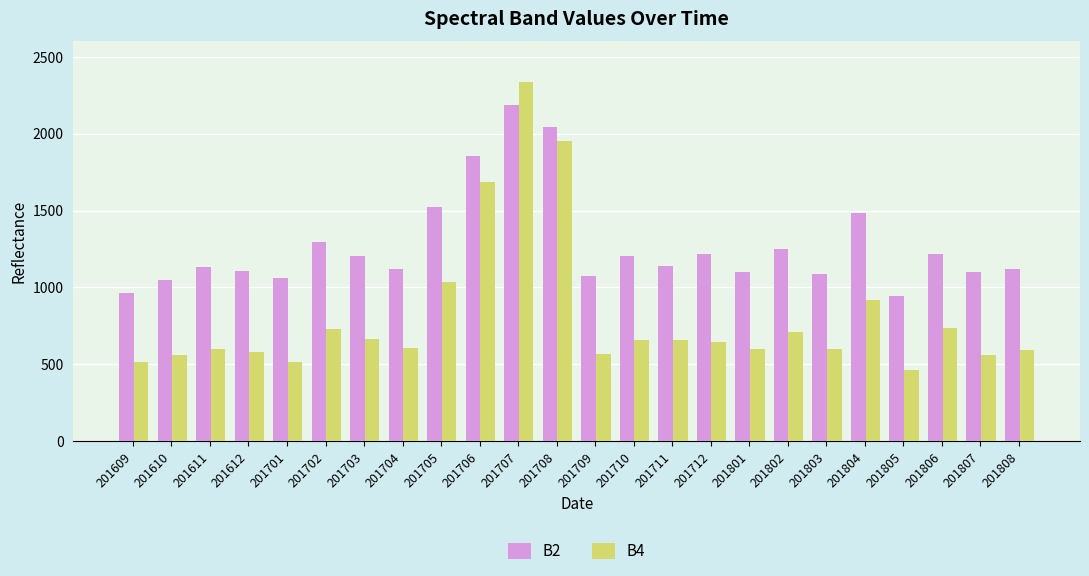

How many data points does each series have?

24